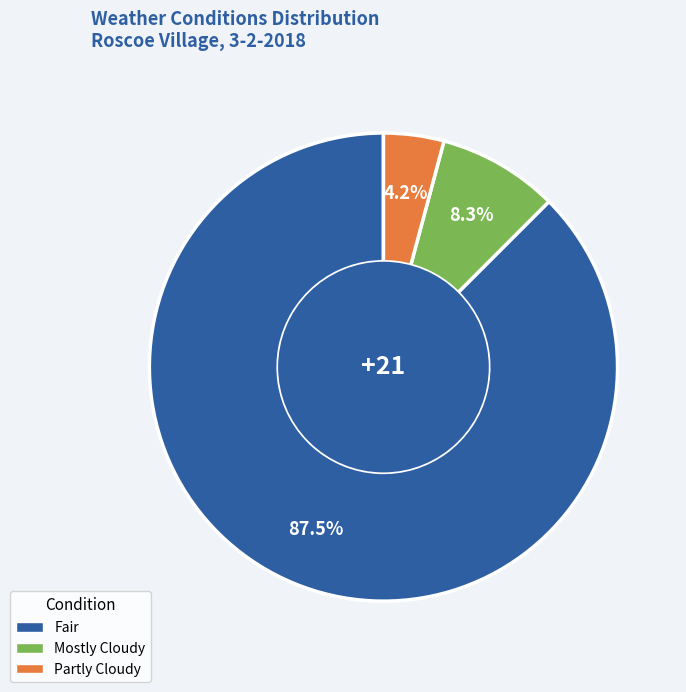

Between Partly Cloudy and Mostly Cloudy, which is larger?

Mostly Cloudy